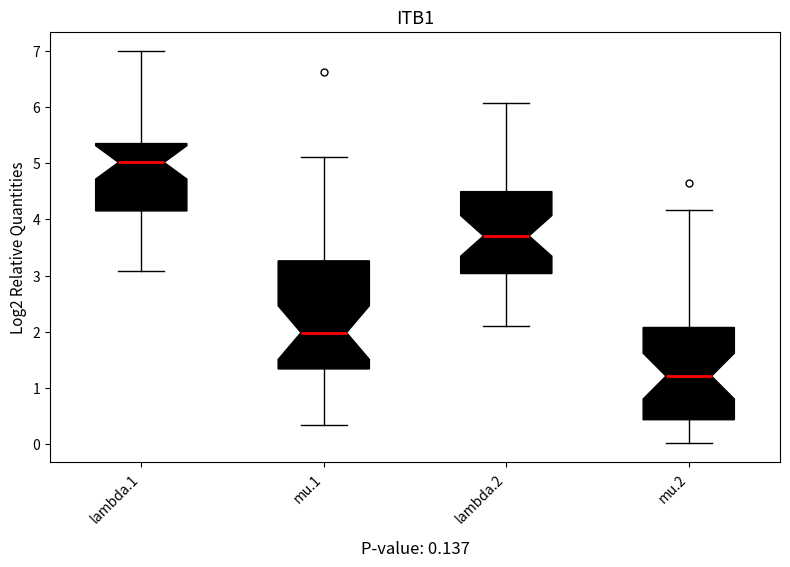

Which box is the tallest, from its lower edge to its upper edge?

mu.1